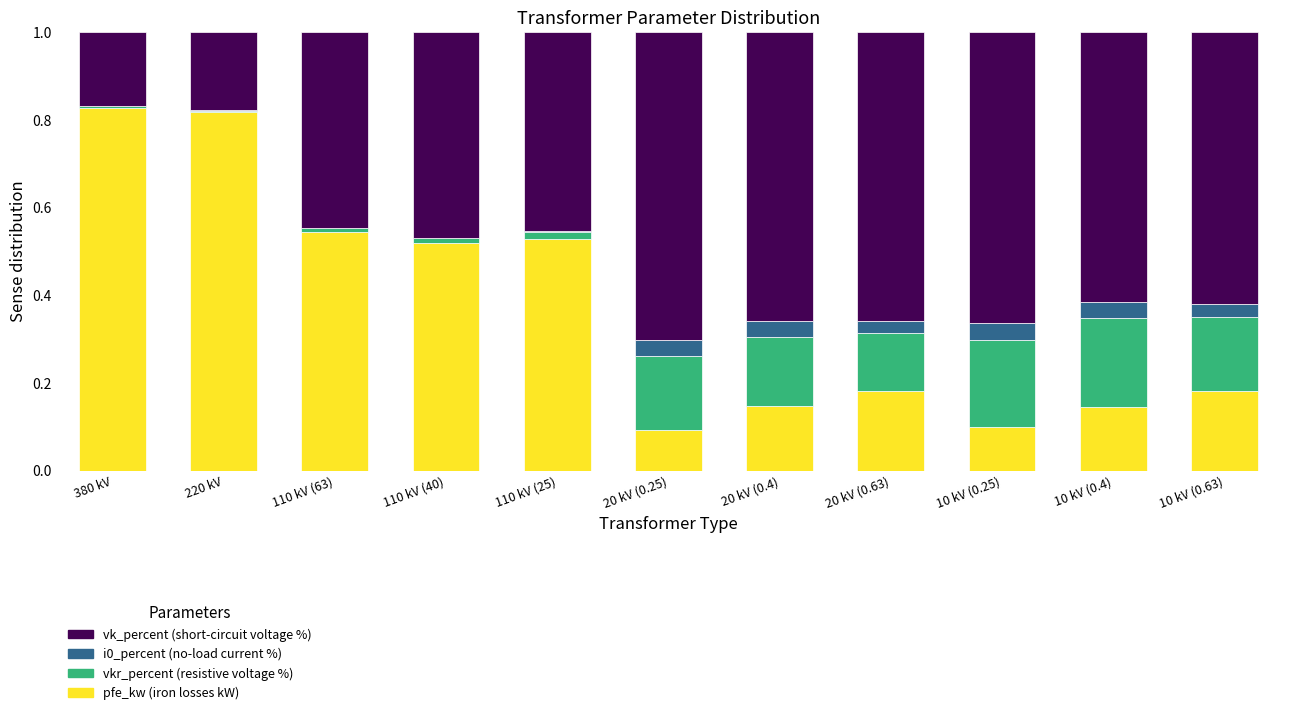

What is the total value across all series at 110 kV (40)?

1.0